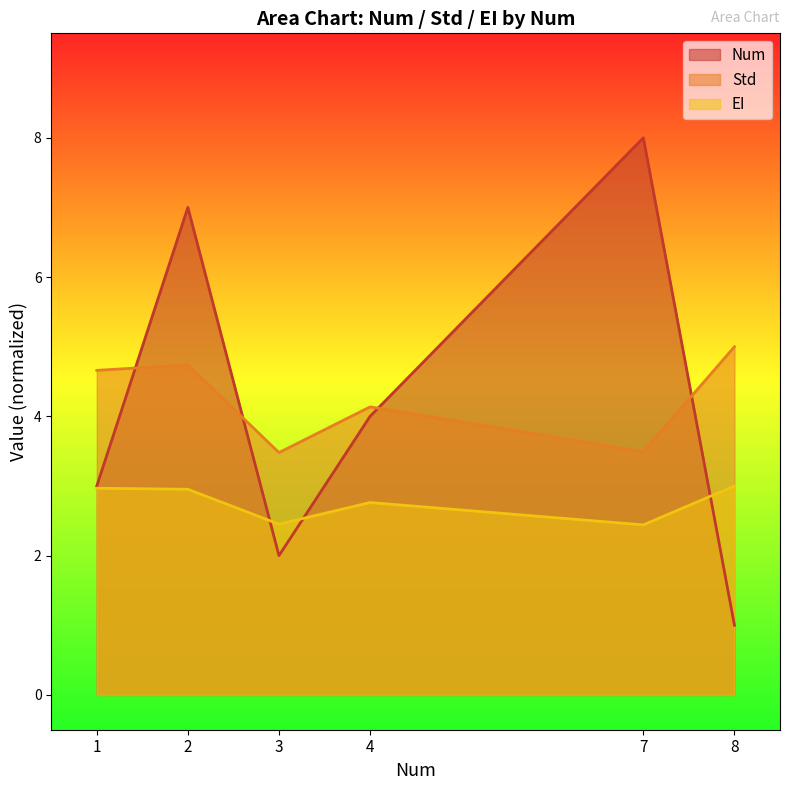

True or false: Std and EI intersect in this chart.

False